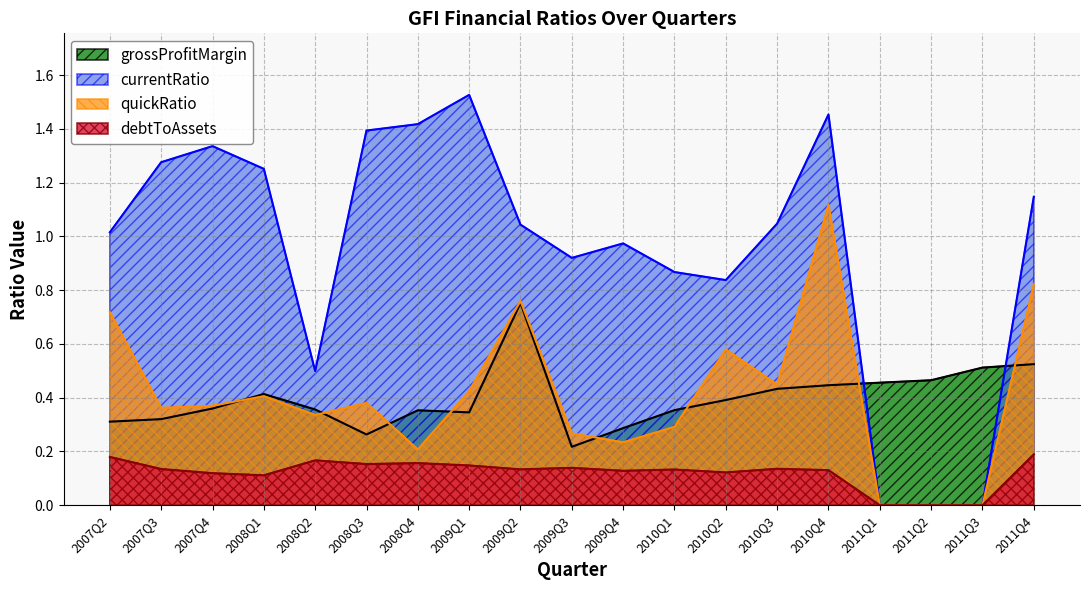

What are all the series names shown in the legend?

grossProfitMargin, currentRatio, quickRatio, debtToAssets